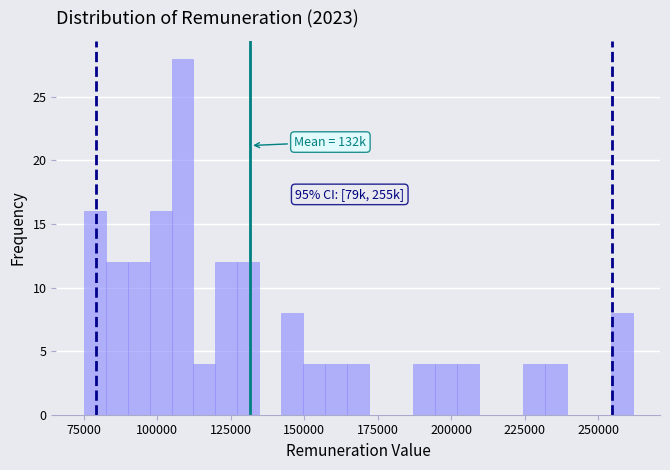

Read against the x-axis, roughly where is the centre of the tallest bar?

110000